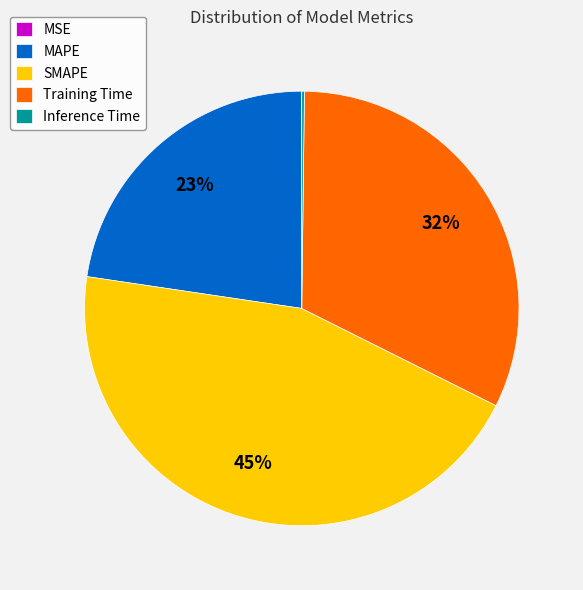

Is there a majority slice in this chart?

No